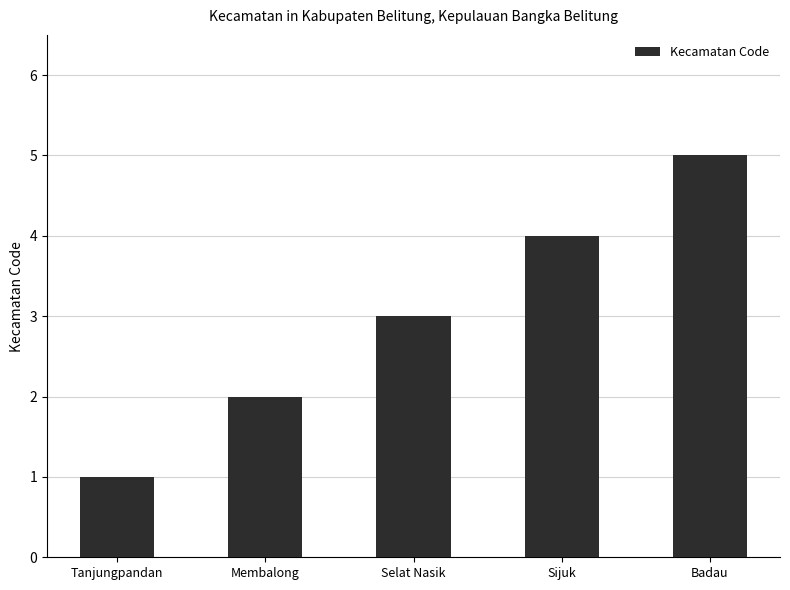

Does the chart contain any negative values?

No